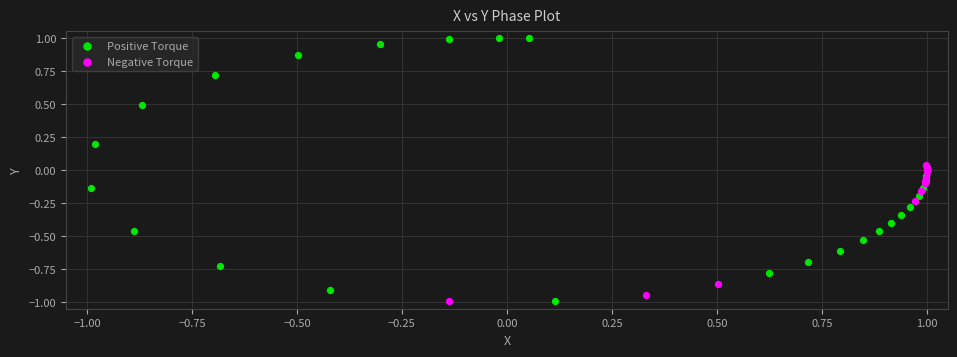

Which series has the largest Y range (max minus min)?

Positive Torque